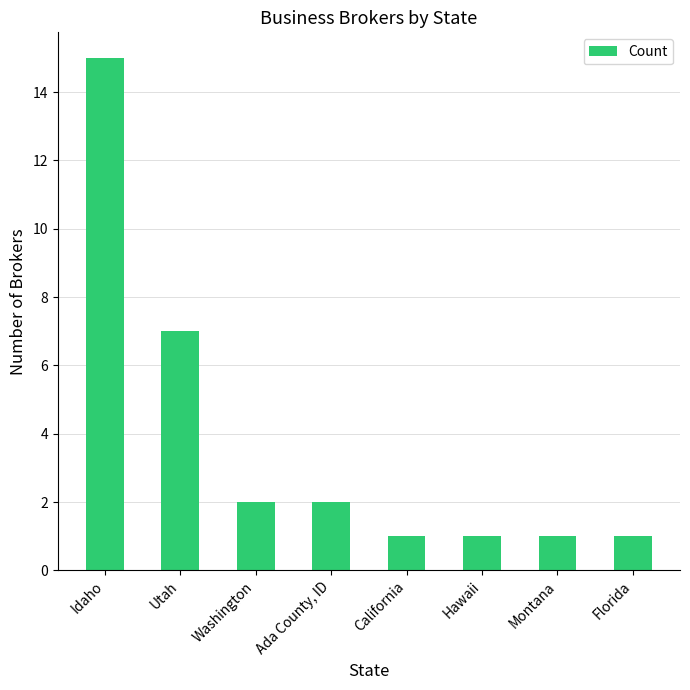

What is the maximum value shown in the chart?

15